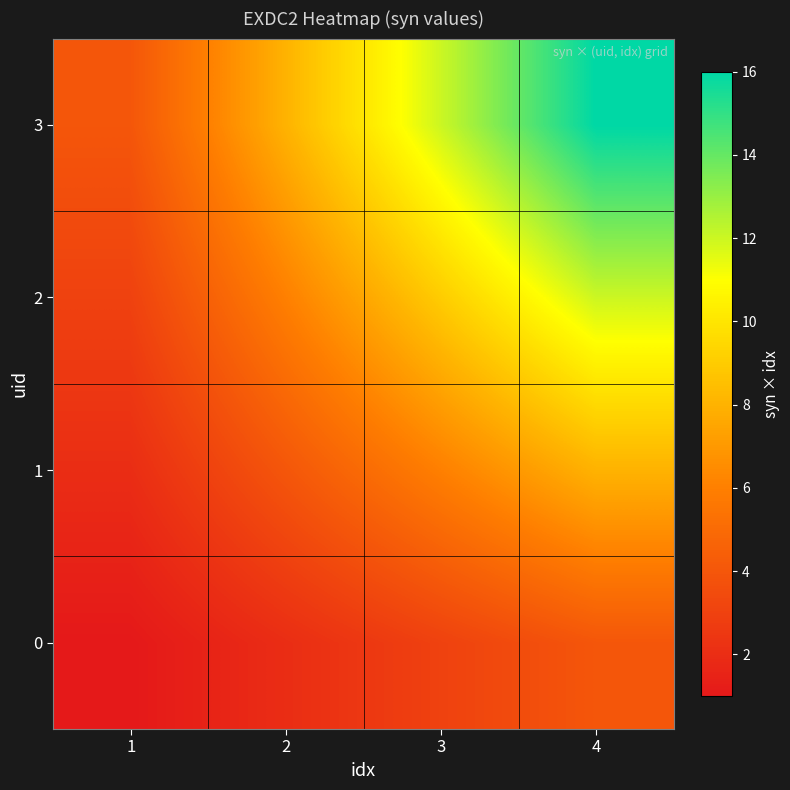

What is the spread (max minus min) of values at 2?

6